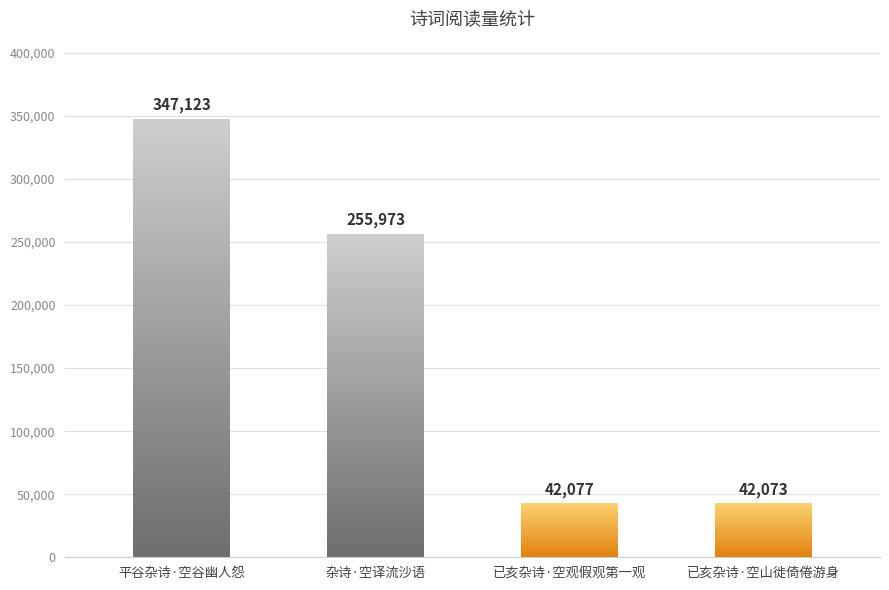

Rank the categories by value from highest to lowest.

平谷杂诗·空谷幽人怨, 杂诗·空译流沙语, 已亥杂诗·空观假观第一观, 已亥杂诗·空山徙倚倦游身